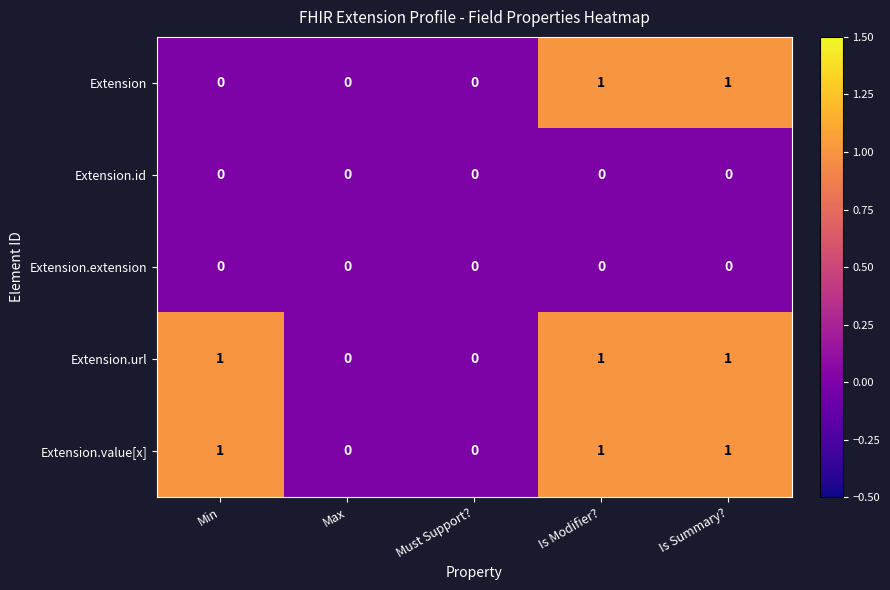

How many series are shown in this chart?

5